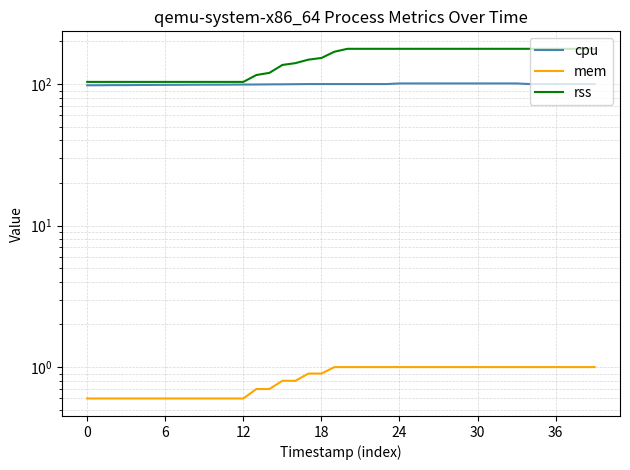

Count the number of data series in this chart.

3